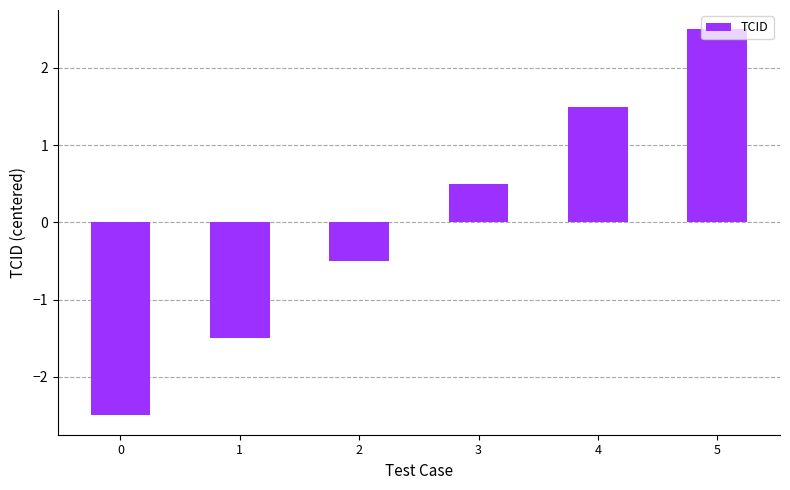

Is it true that the value at 0 is -2.5?

True